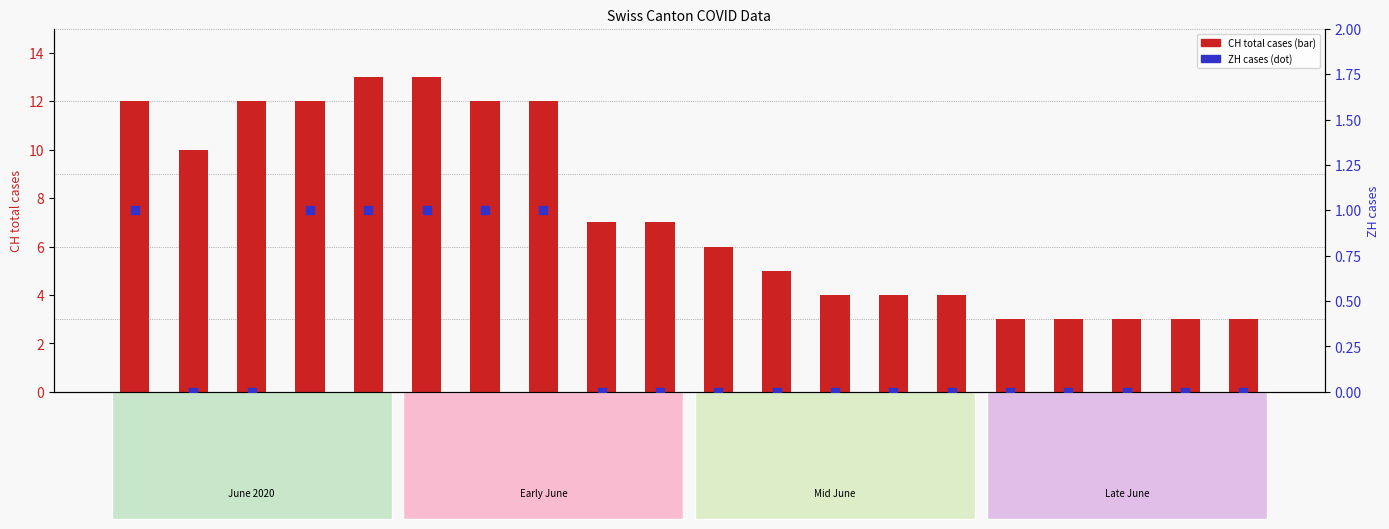

Which series has the largest total across all categories?

CH (total cases)